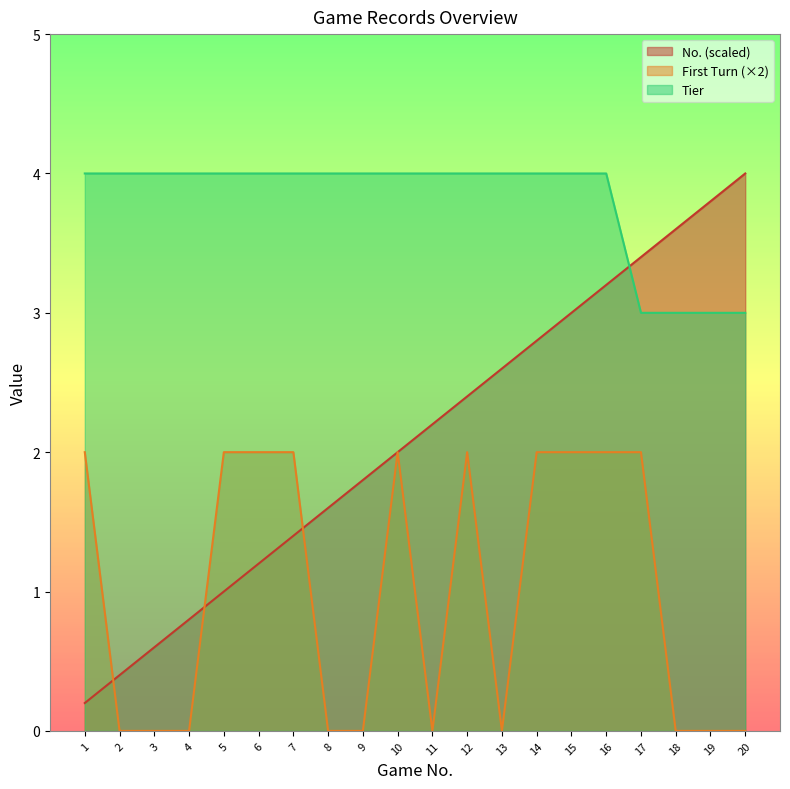

The value of No. at 10 is 2.0. True or false?

True